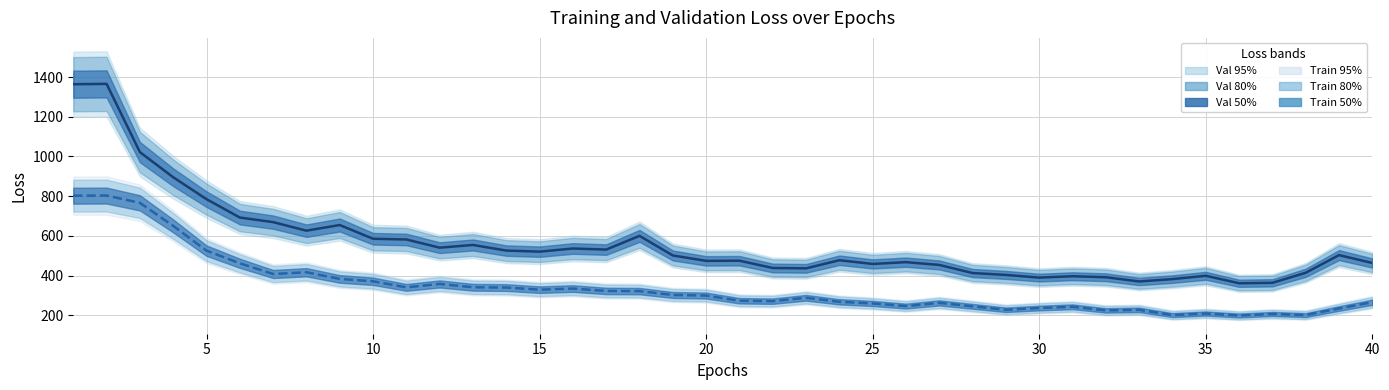

Reading left to right, list all the values displayed in this chart.

Val loss: 1363.8	1365.3	1022.0	895.4	785.2	692.7	669.6	626.6	655.0	585.8	582.3	541.0	554.7	526.4	521.0	536.9	531.4	600.4	501.8	474.6	475.4	438.8	437.0	477.8	459.2	468.2	454.1	413.3	404.0	390.3	397.3	392.2	371.0	382.8	399.5	362.0	364.1	414.7	503.6	464.0
Train loss: 802.6	803.2	766.6	650.5	526.0	462.4	408.5	417.4	383.7	371.9	341.1	358.4	341.7	340.3	329.7	335.3	323.2	322.4	302.9	300.0	273.9	271.8	288.8	268.6	260.3	247.0	263.1	245.7	228.5	237.3	243.6	225.4	228.1	201.7	209.7	199.6	207.5	201.6	234.8	266.4